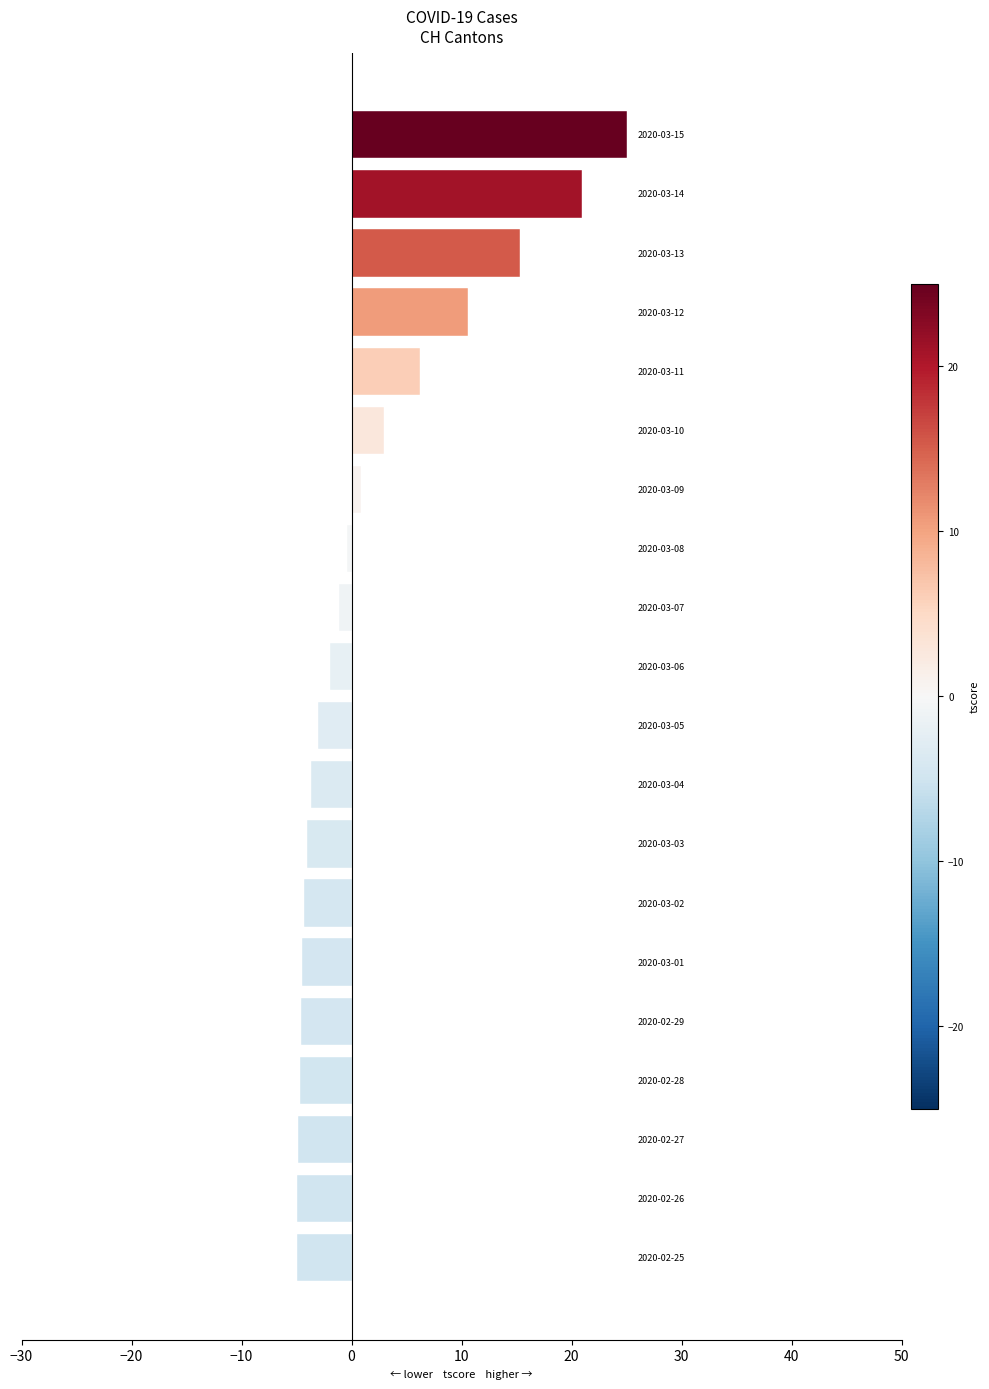

What is the greatest value displayed?

25.0